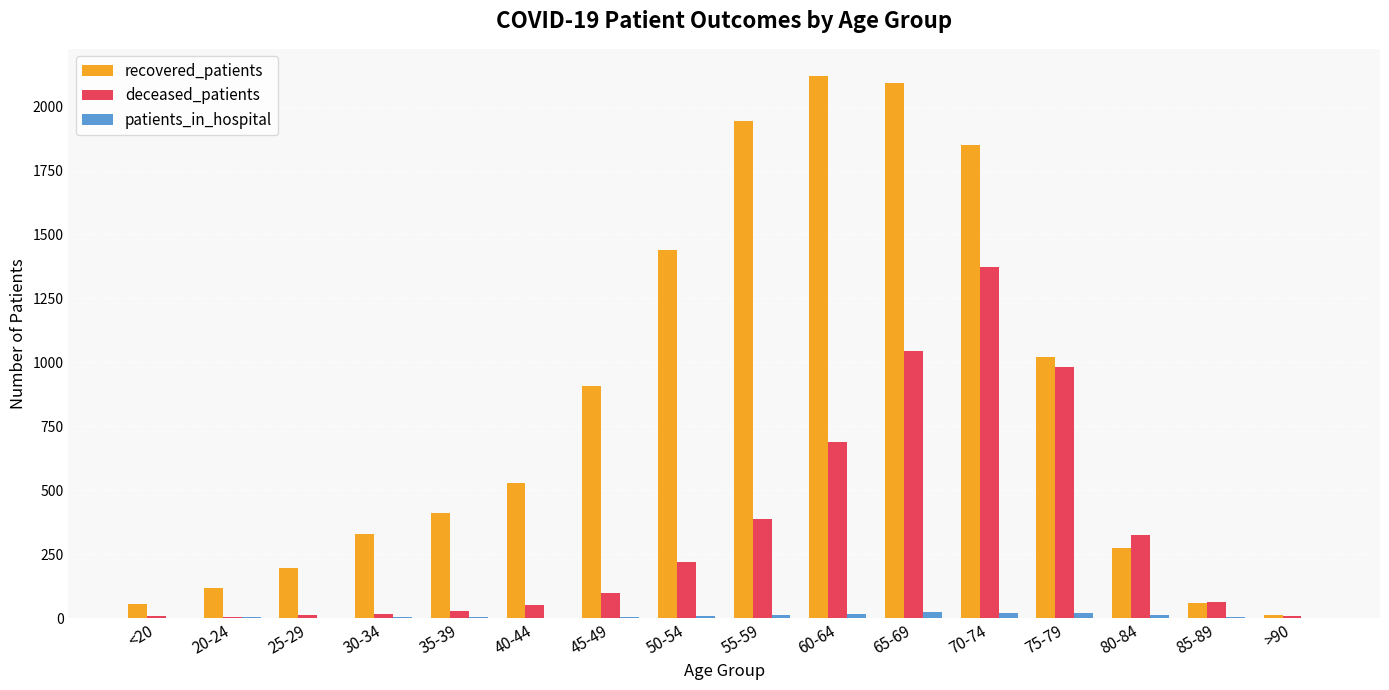

Is the value of deceased_patients at 45-49 greater than the value of recovered_patients at 70-74?

No